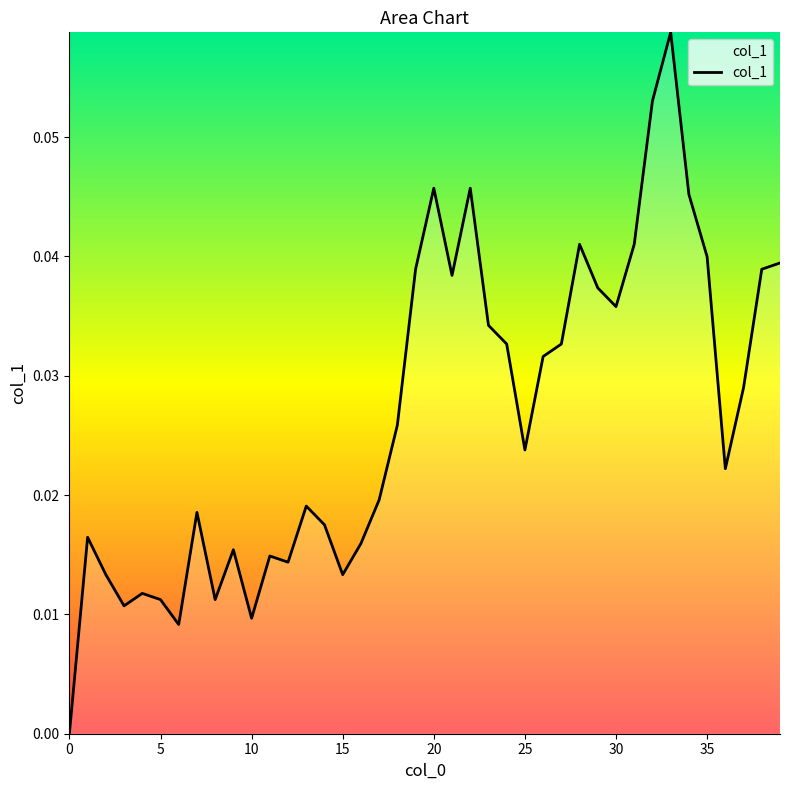

Does the chart have visible grid lines?

No